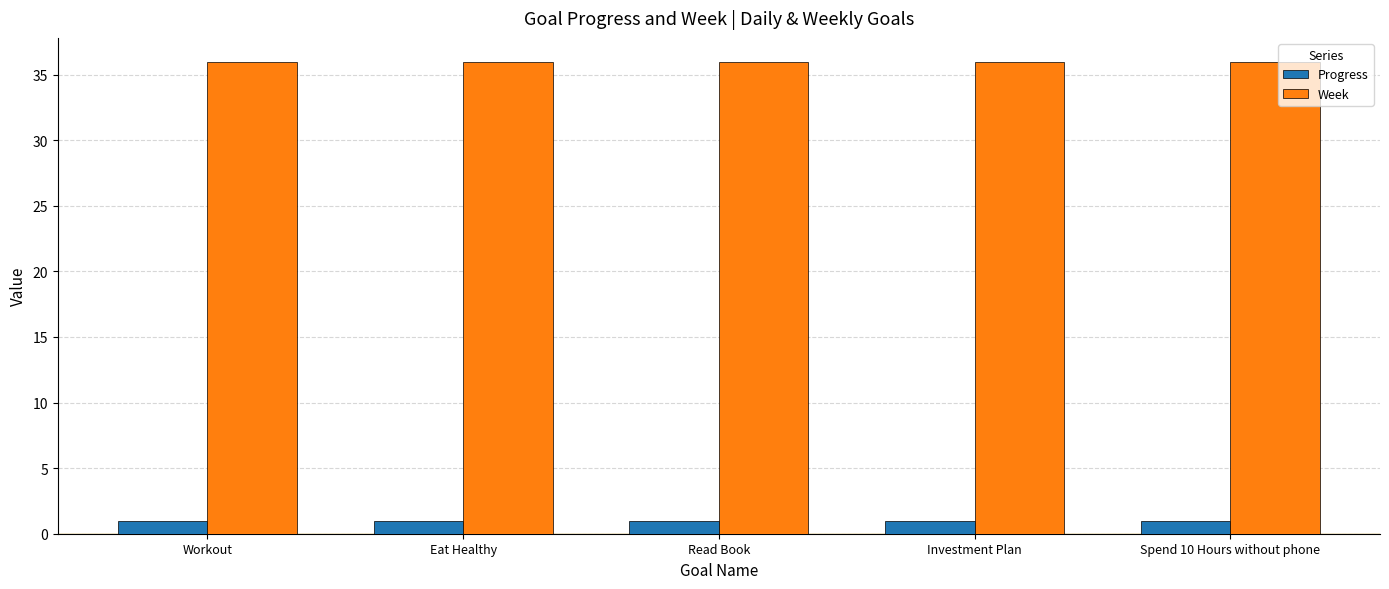

Reading right to left, list all the values displayed in this chart.

Progress: Spend 10 Hours without phone=0.9	Investment Plan=0.9	Read Book=0.9	Eat Healthy=0.9	Workout=0.9
Week: Spend 10 Hours without phone=36.0	Investment Plan=36.0	Read Book=36.0	Eat Healthy=36.0	Workout=36.0